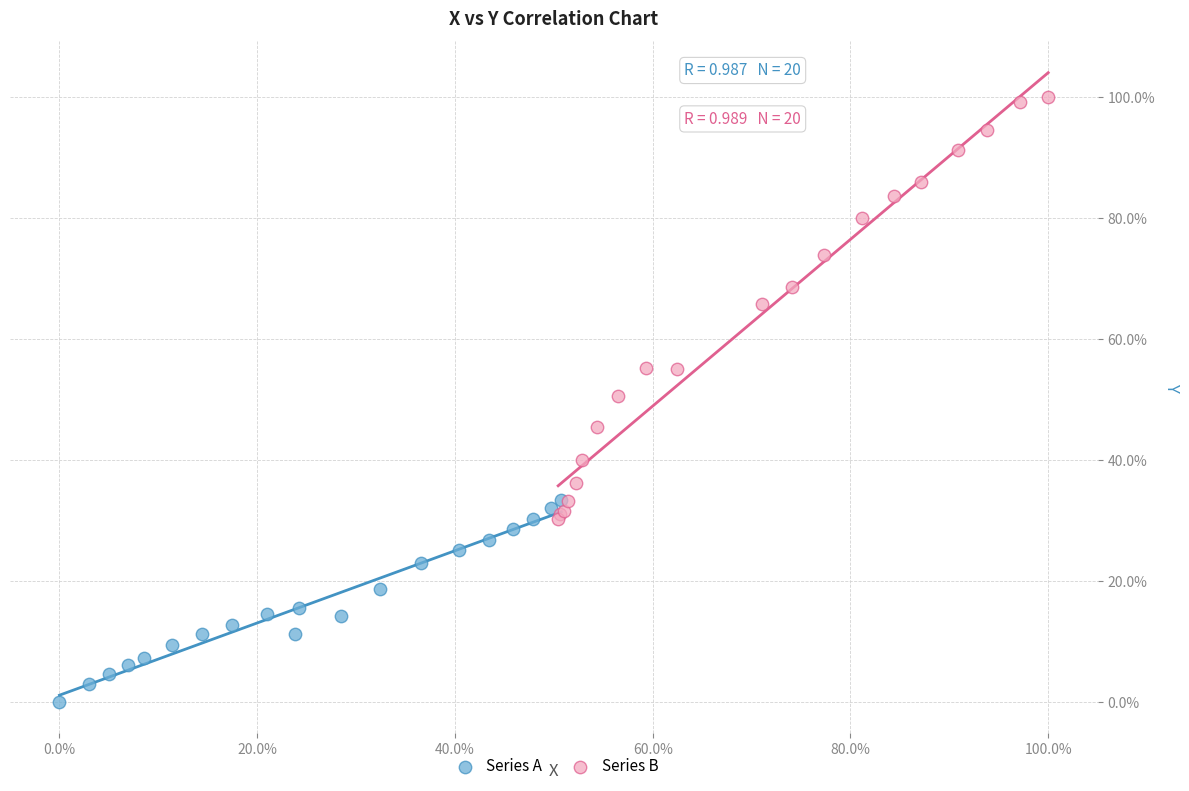

What are all the series names shown in the legend?

Series A, Series B